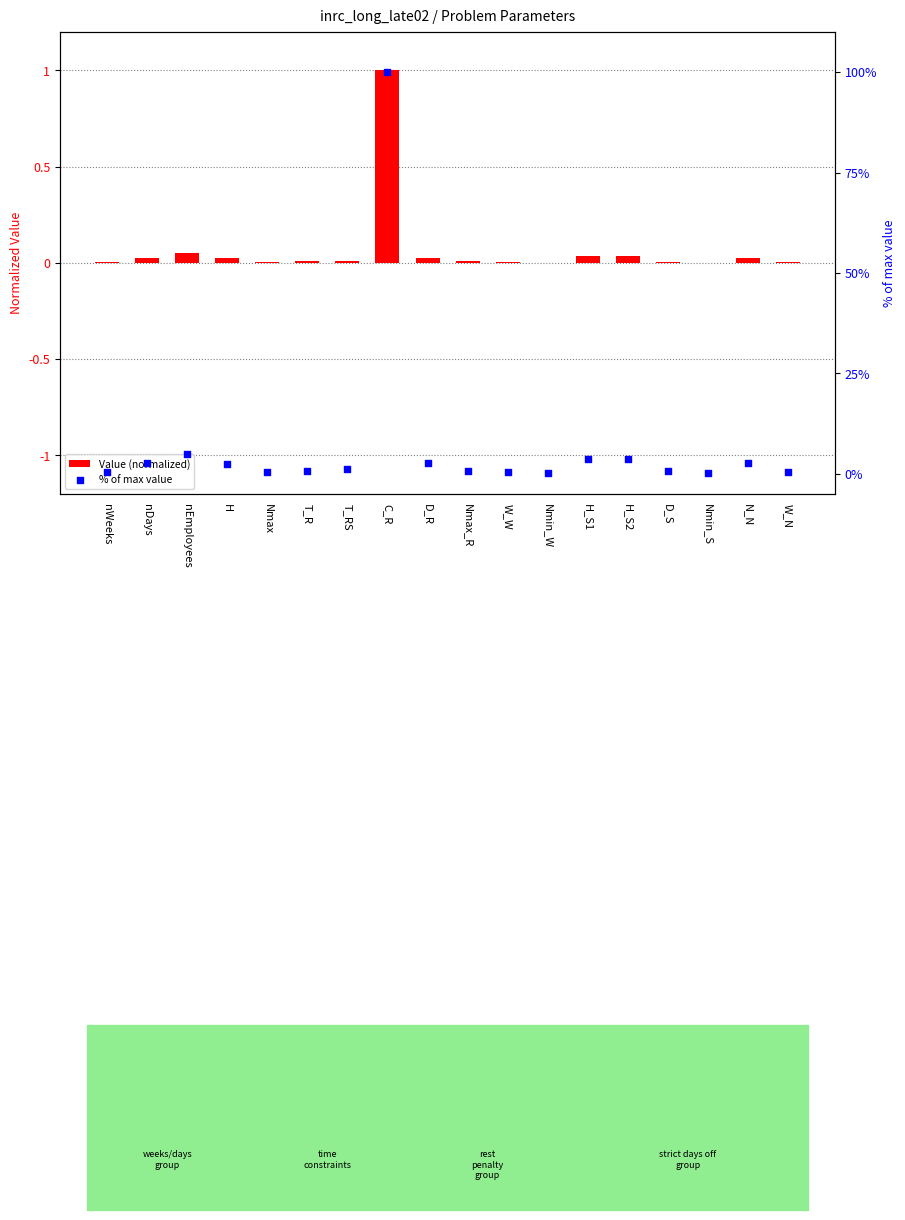

Which series reaches the minimum Y coordinate?

Value (normalized)